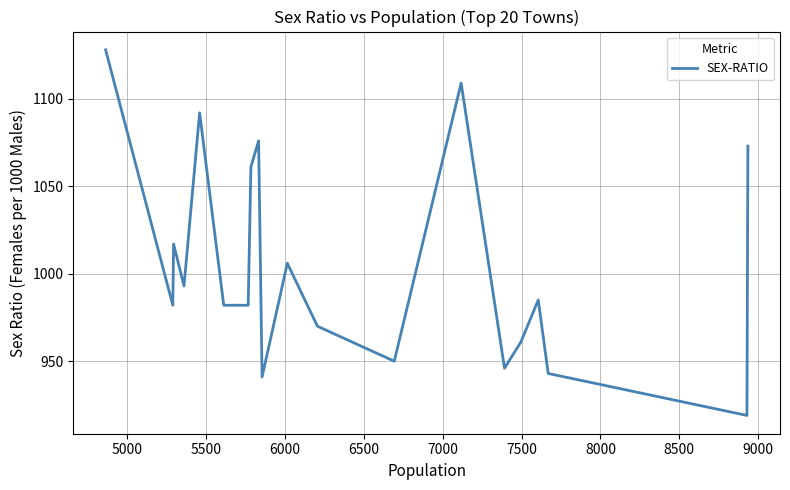

What is the difference between the maximum and minimum values?

209